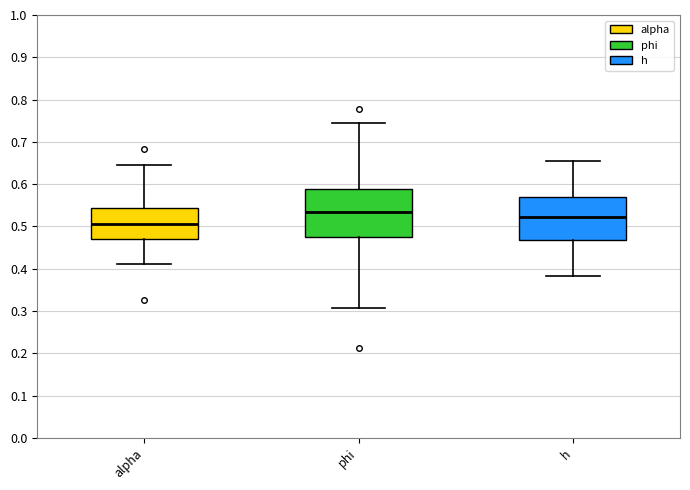

Reading left to right, read every box against the y-axis: the position of its median line, the range the box covers, and the ends of its whiskers. The values are not printed on the chart, so give them approximately, as read against the axis.

alpha: median 0.51, box 0.47 to 0.54, whiskers 0.41 to 0.64
phi: median 0.53, box 0.47 to 0.59, whiskers 0.31 to 0.74
h: median 0.52, box 0.47 to 0.57, whiskers 0.38 to 0.65